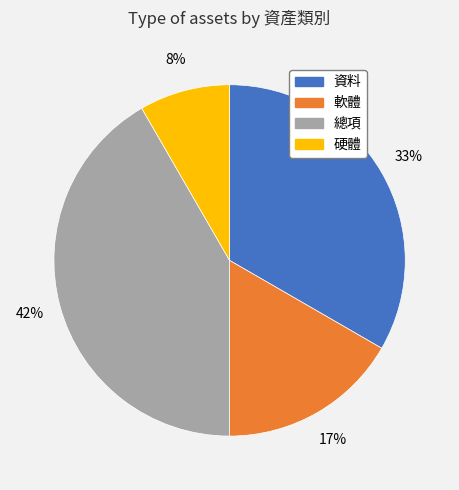

Which slice is the smallest?

硬體